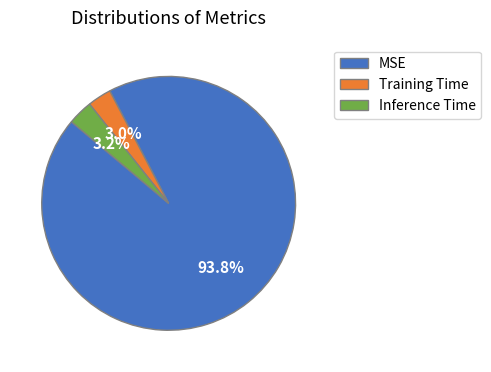

To the nearest percent, what is the difference between the MSE and Inference Time slice percentages?

91%